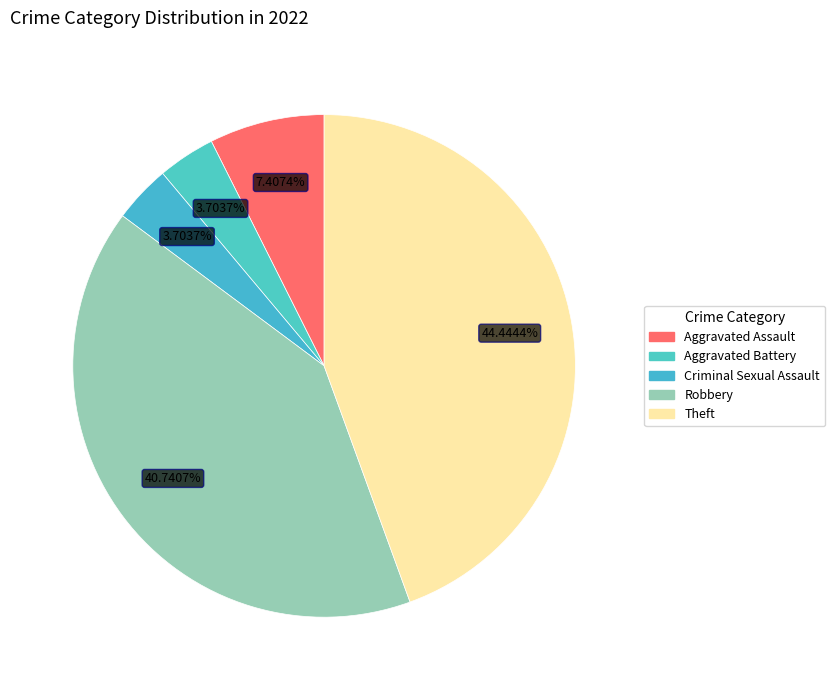

How many slices are in this pie chart?

5